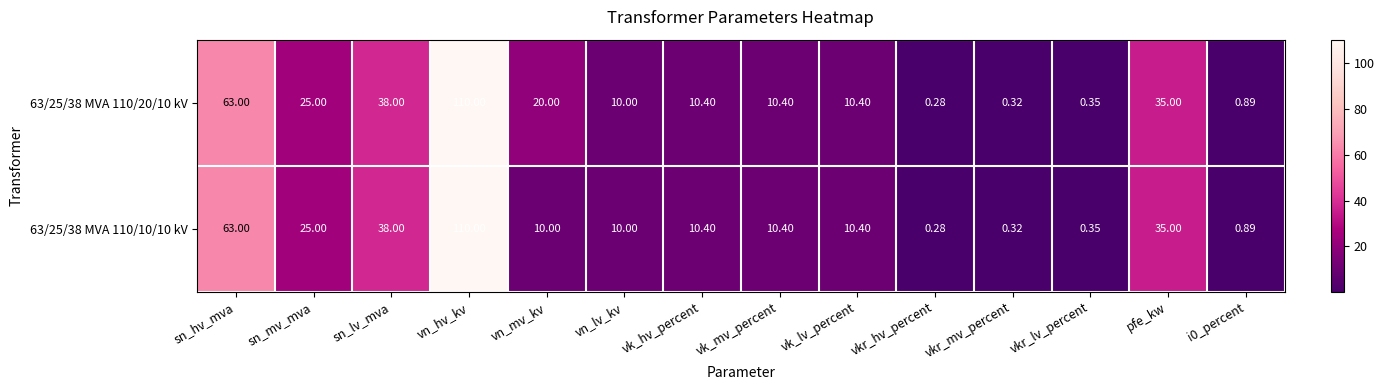

List the series in order of their overall mean, lowest first.

63/25/38 MVA 110/10/10 kV, 63/25/38 MVA 110/20/10 kV